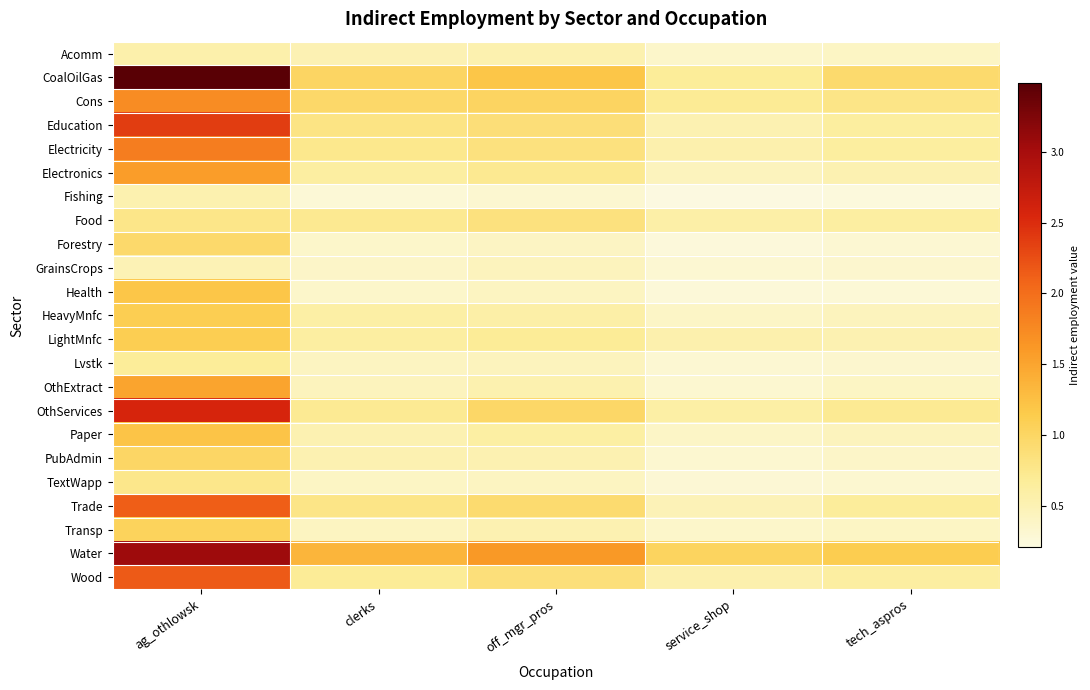

Which category has the lowest value across all series?

service_shop